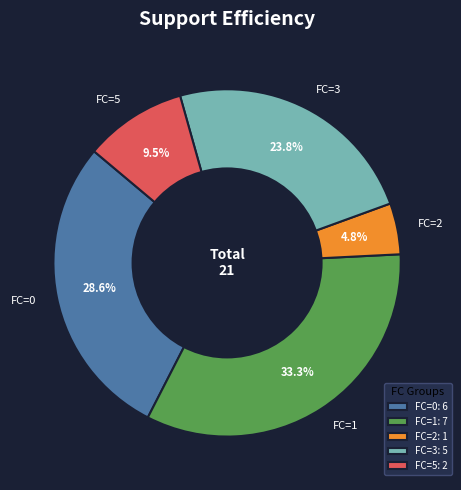

Does FC=3 represent more than half of the total?

No